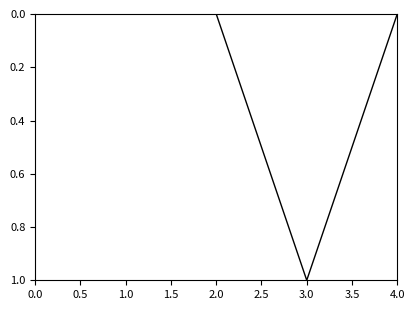

At which category does the chart reach its peak across all series?

3.0